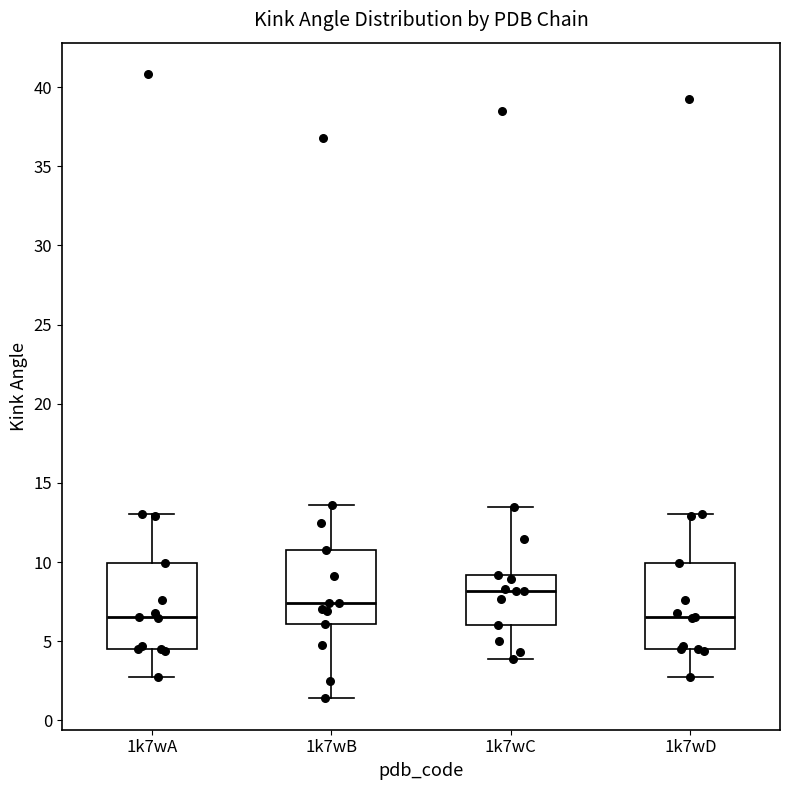

Reading left to right, read every box against the y-axis: the position of its median line, the range the box covers, and the ends of its whiskers. The values are not printed on the chart, so give them approximately, as read against the axis.

1k7wA: median 6.5, box 4.5 to 10.0, whiskers 3.0 to 13.0
1k7wB: median 7.5, box 6.0 to 11.0, whiskers 1.5 to 13.5
1k7wC: median 8.0, box 6.0 to 9.0, whiskers 4.0 to 13.5
1k7wD: median 6.5, box 4.5 to 10.0, whiskers 3.0 to 13.0